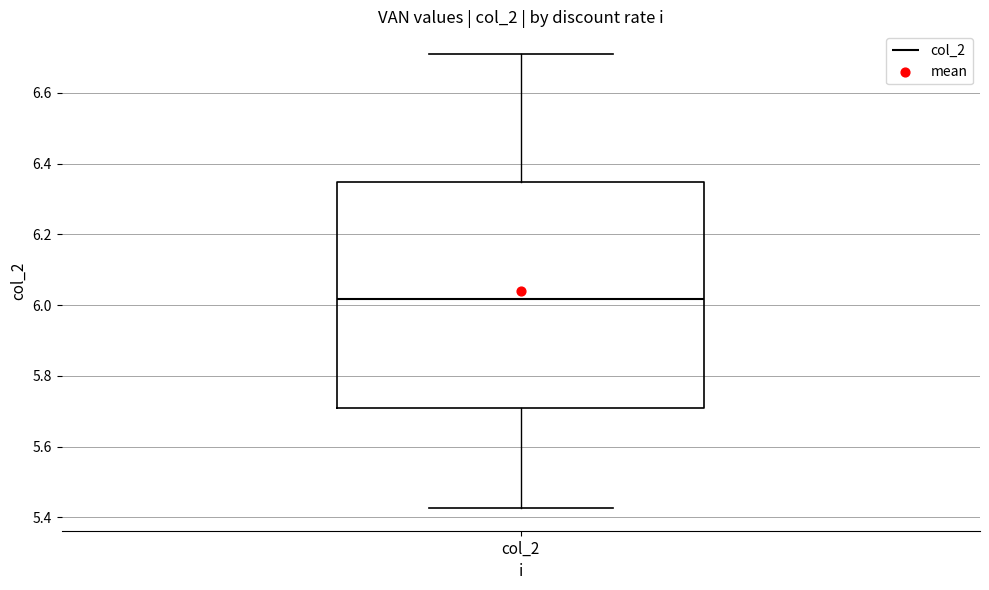

Where is the upper edge of the box for col_2 on the y-axis? The values are not printed on the chart, so give them approximately, as read against the axis.

6.34